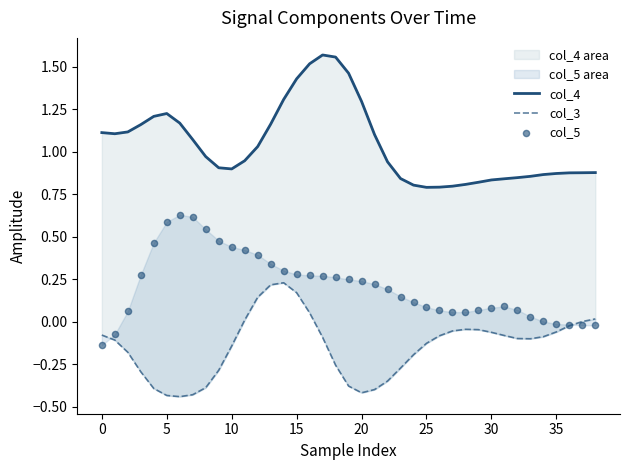

What are all the series names shown in the legend?

col_4, col_3, col_5